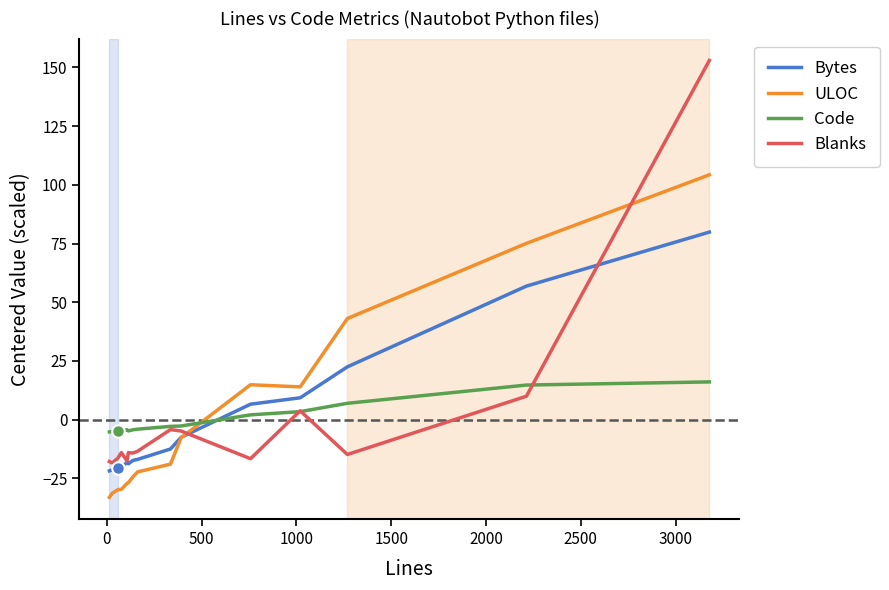

Rank the series by their maximum value, from lowest to highest.

Code, Bytes, ULOC, Blanks